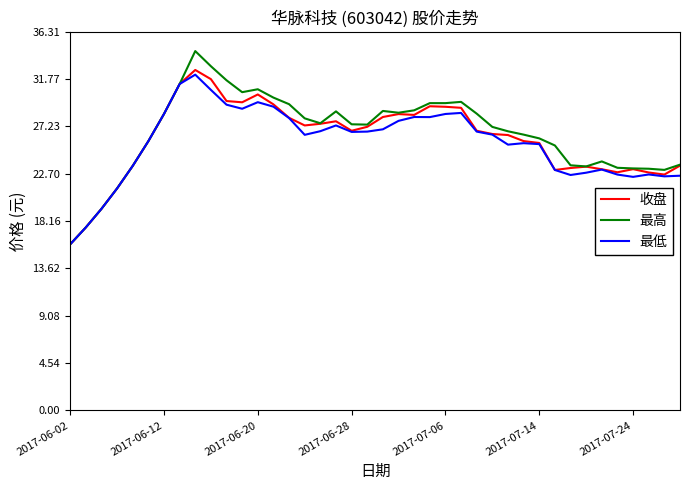

What is the maximum value shown in the chart?

34.5